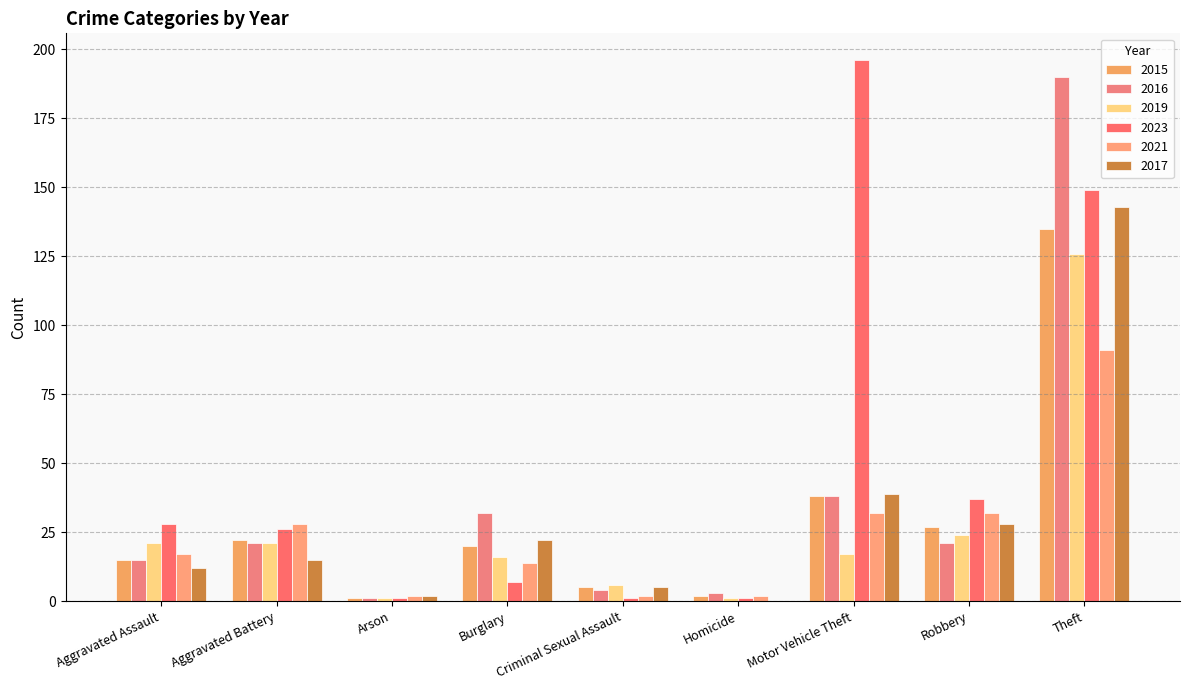

Count the number of data series in this chart.

6